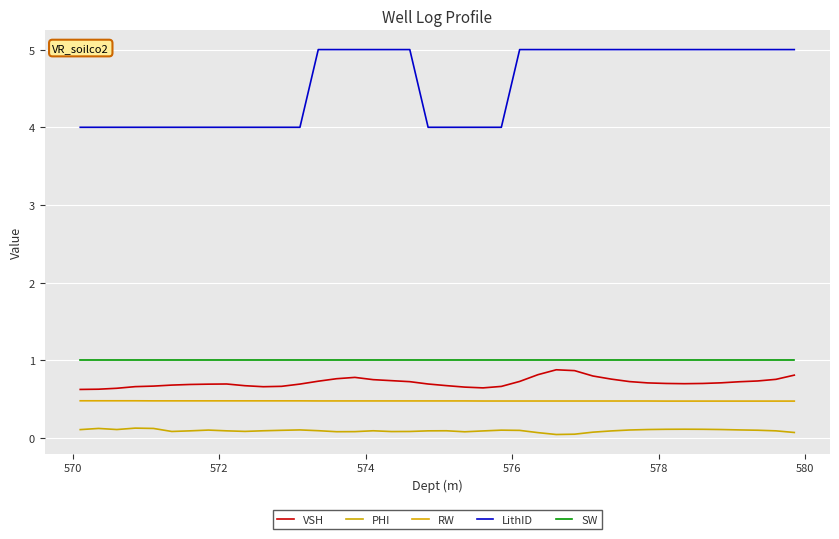

What is the maximum value shown in the chart?

5.0